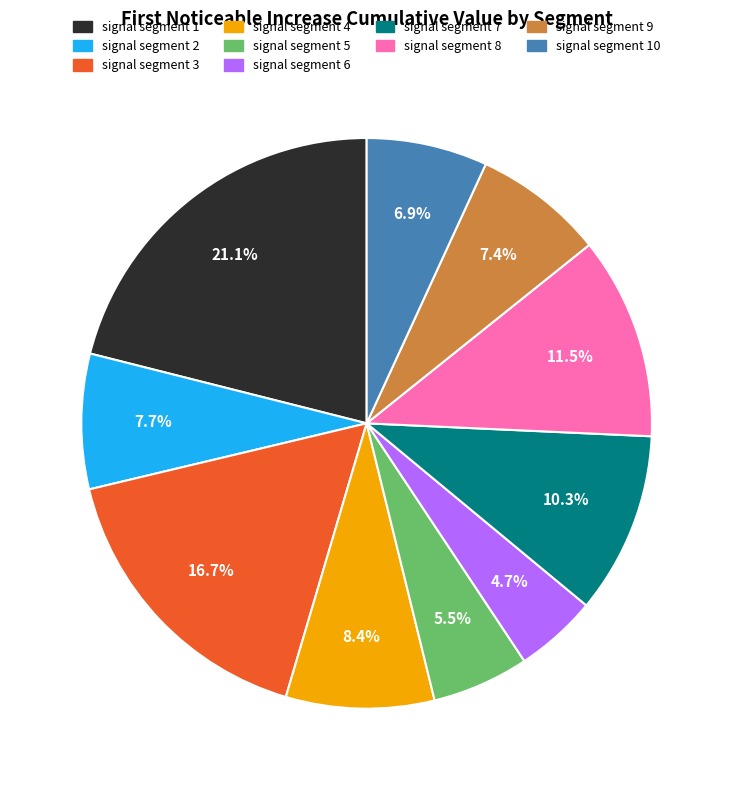

Is there a majority slice in this chart?

No